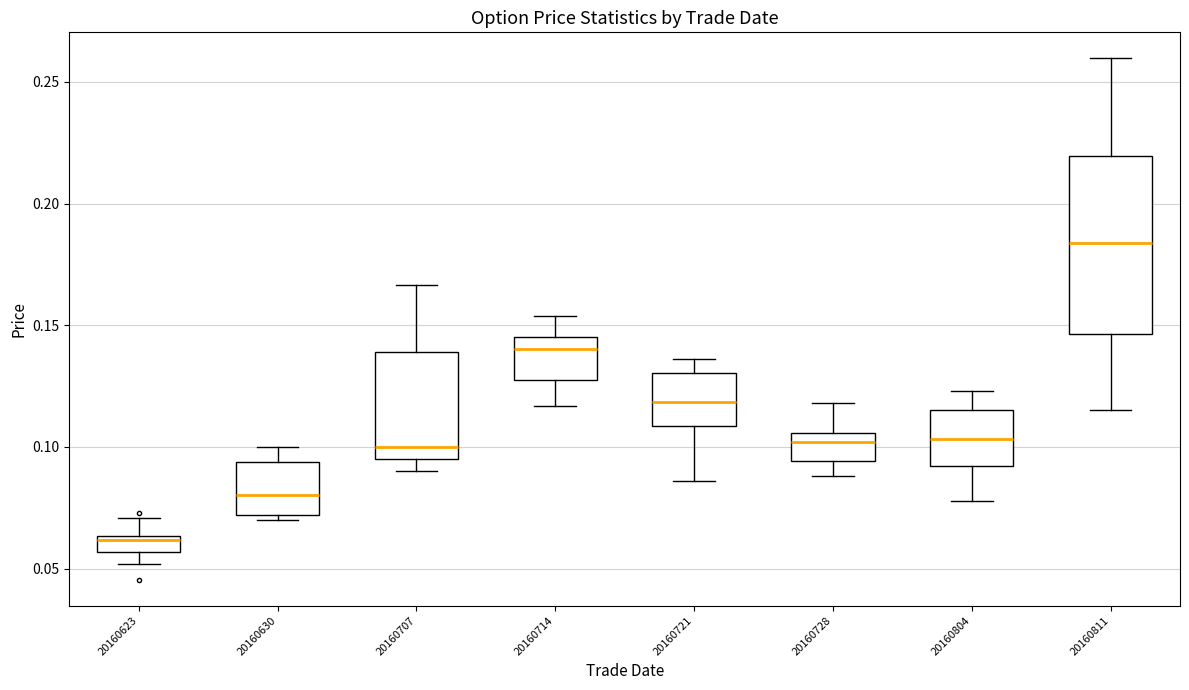

Which box's median line is the lowest?

20160623